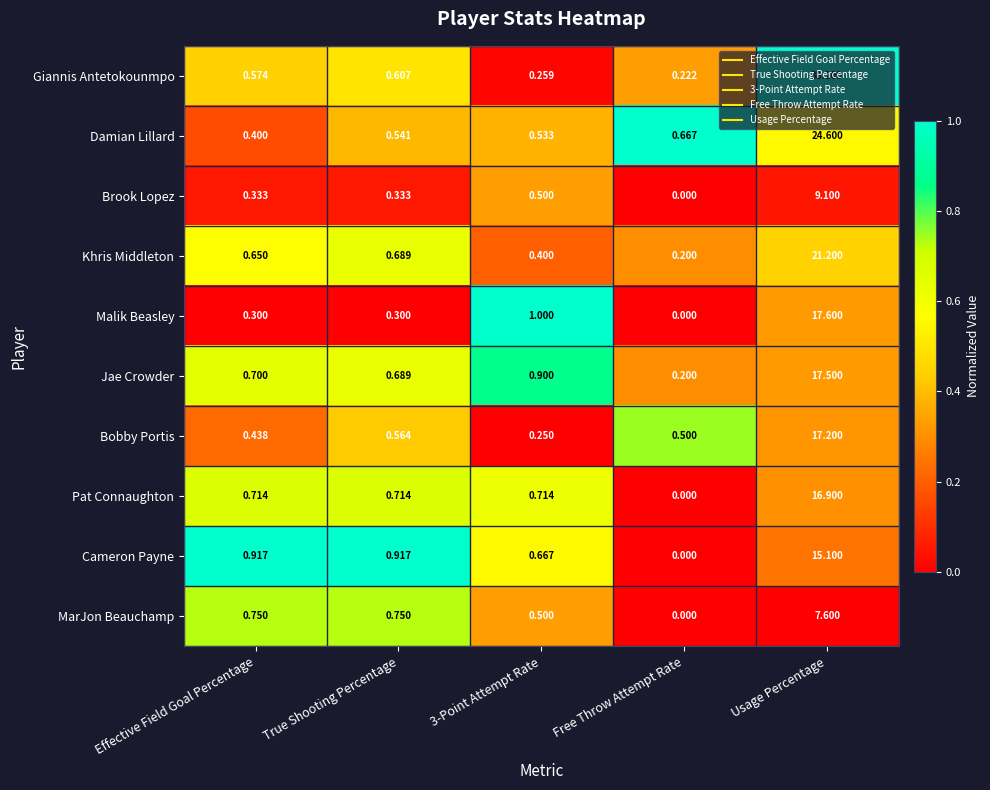

List the series in order of their peak value, highest first.

Giannis Antetokounmpo, Damian Lillard, Khris Middleton, Malik Beasley, Jae Crowder, Bobby Portis, Pat Connaughton, Cameron Payne, Brook Lopez, MarJon Beauchamp